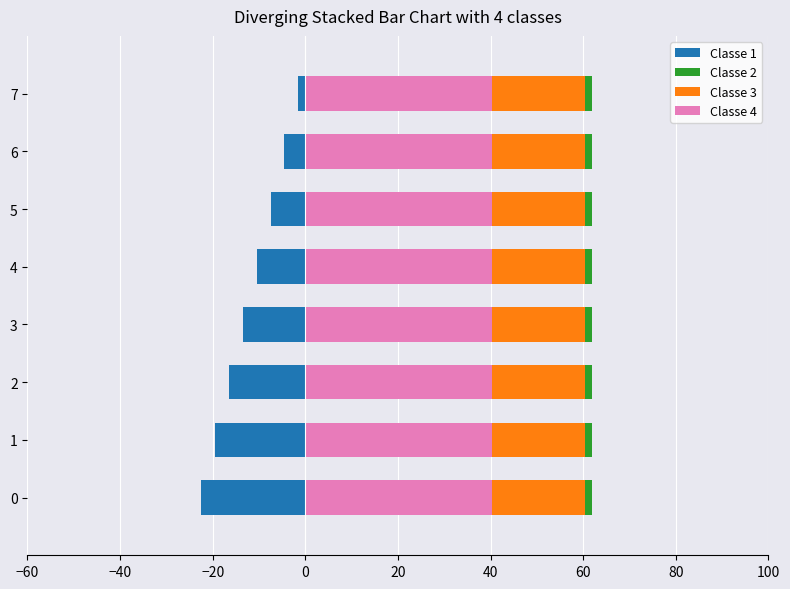

Between −20 and 20, which series saw the biggest shift?

Classe 1